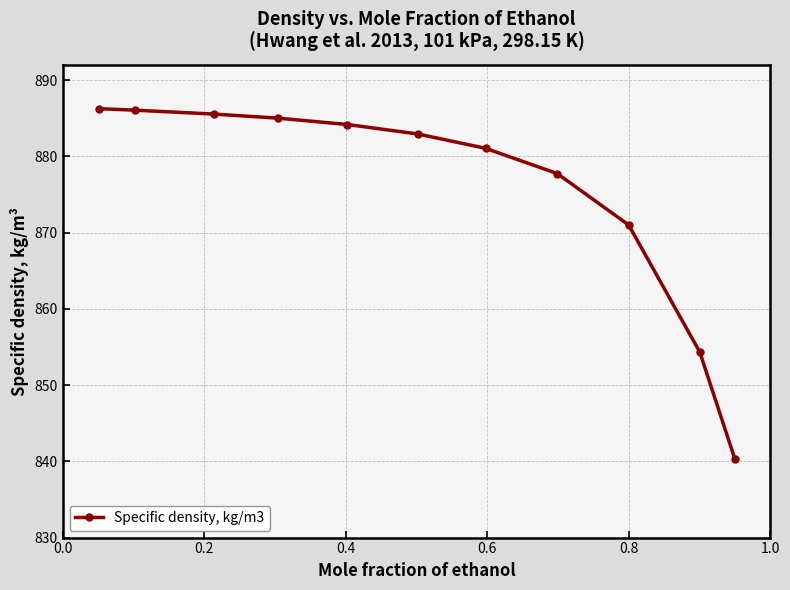

What is the value of the 10th point from the left?

854.3